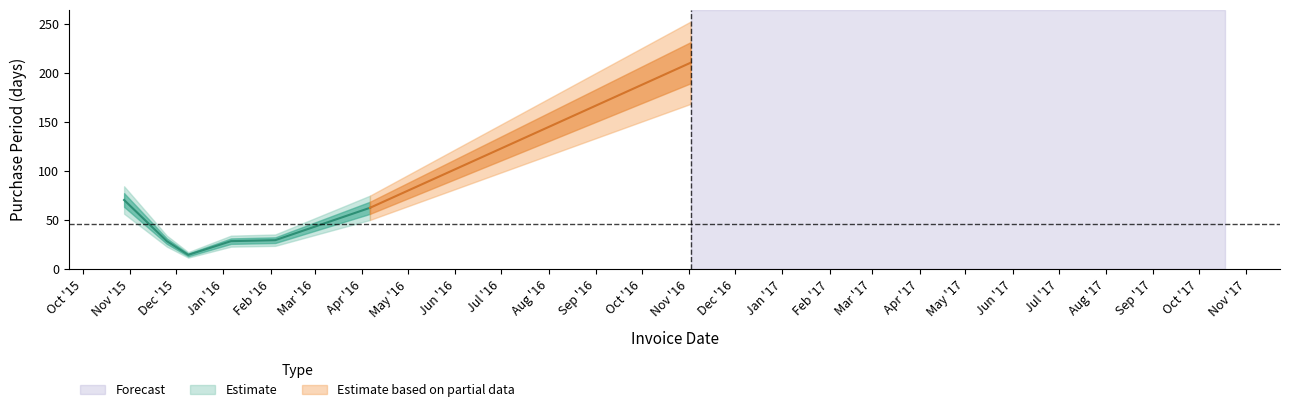

What is the difference between the values at 2016-04-06 and 2016-02-04?

33